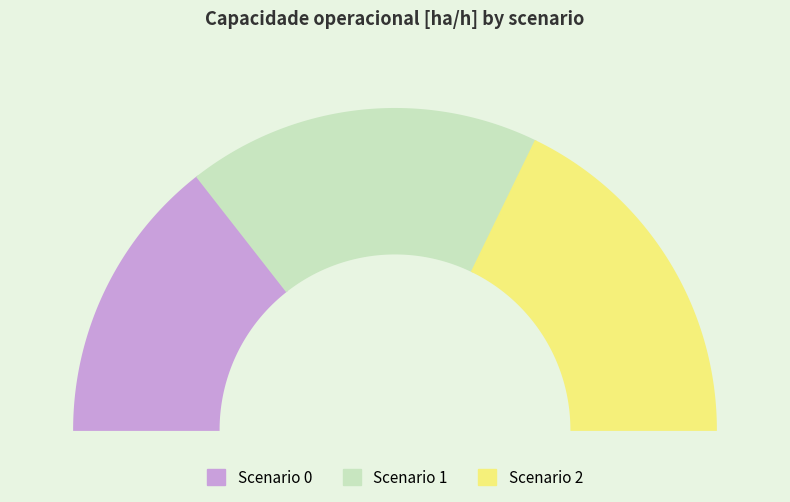

To the nearest percent, what portion does 2 represent?

36%